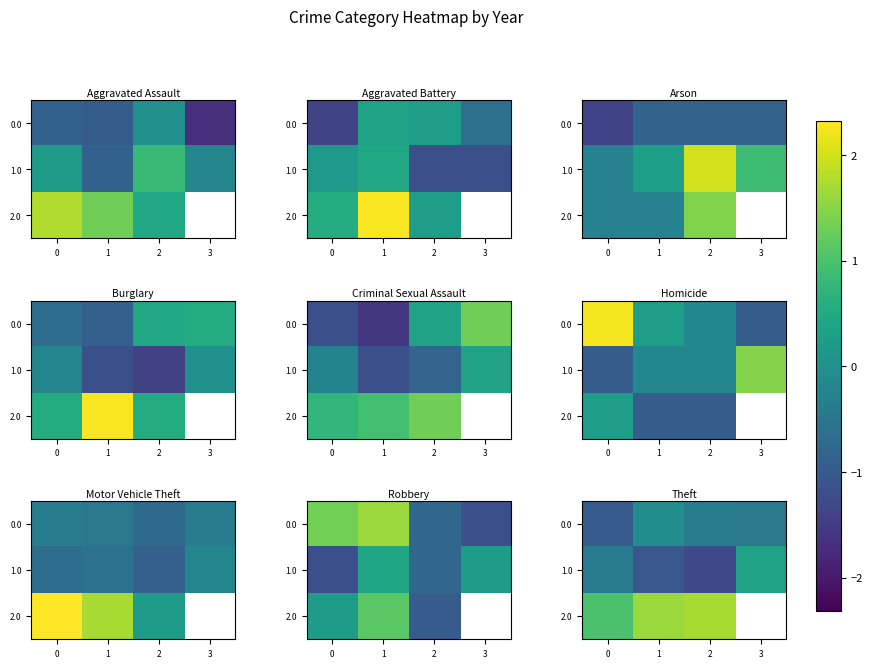

How many values in the 1.0 series exceed 0?

1